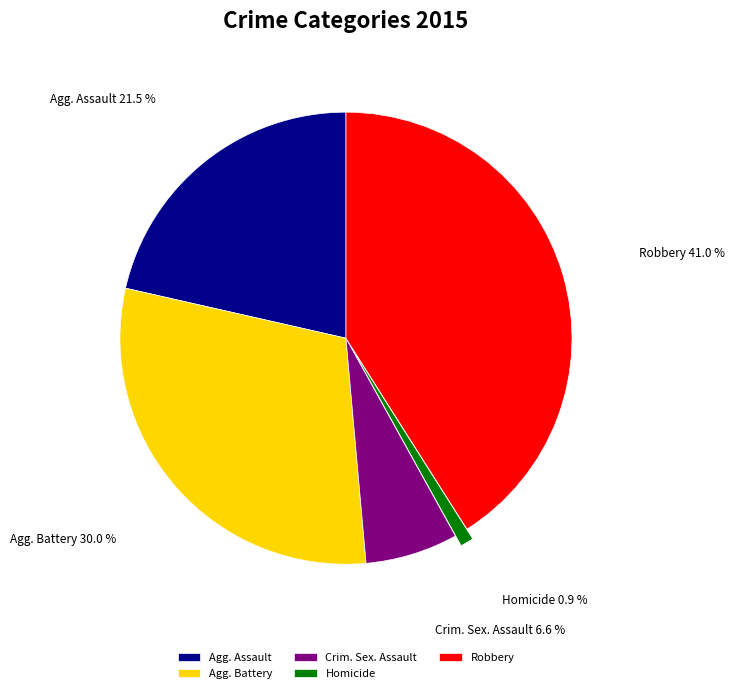

What is the largest slice in the pie chart?

Robbery